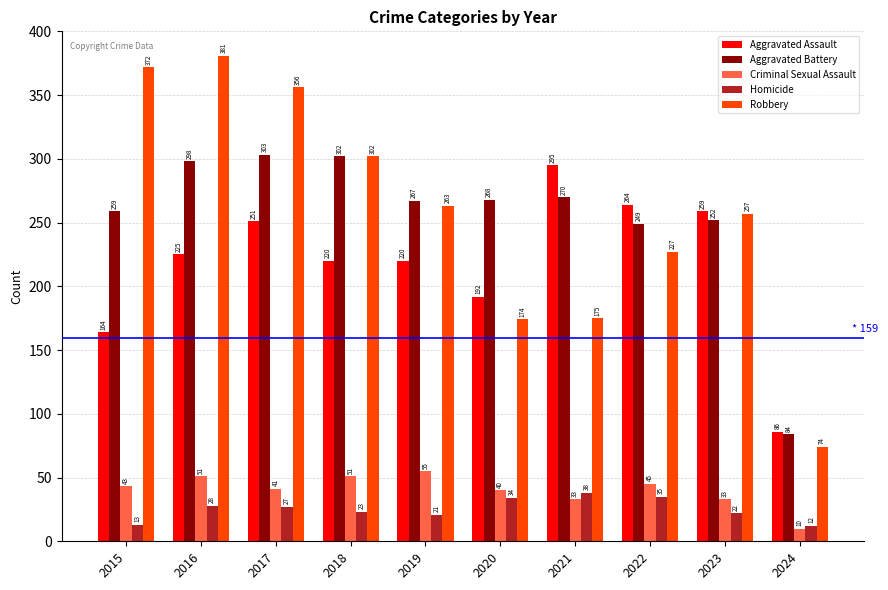

What is the spread (max minus min) of values at 2017?

329